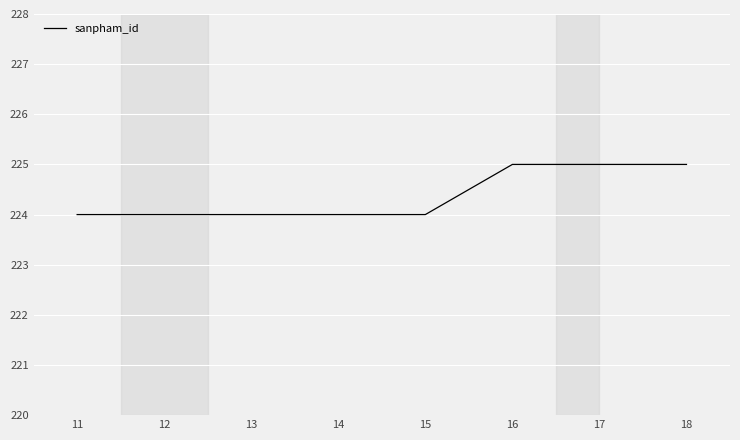

What is the maximum value shown in the chart?

225